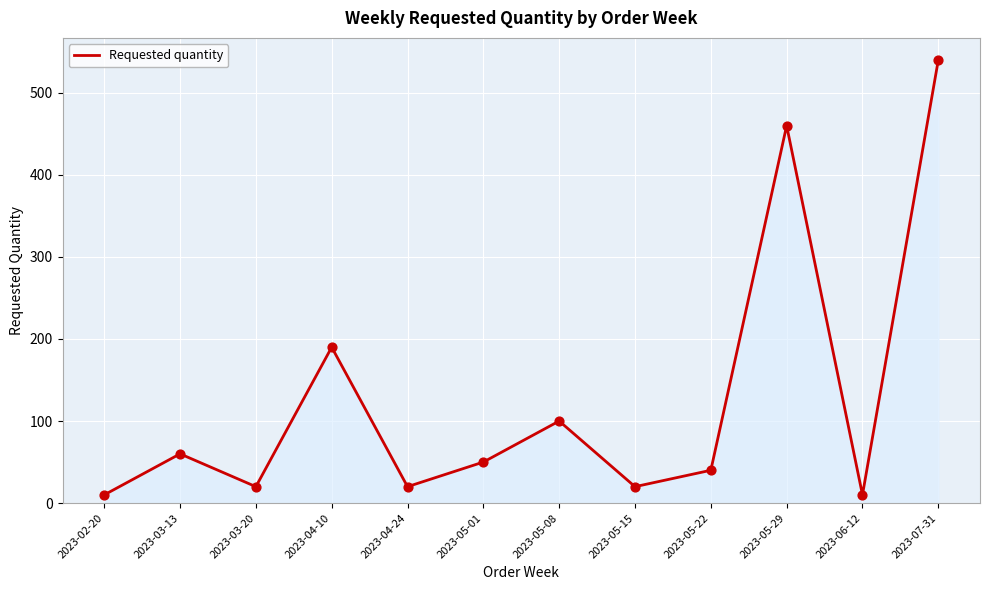

What is the change in value from 2023-06-12 to 2023-07-31?

+530